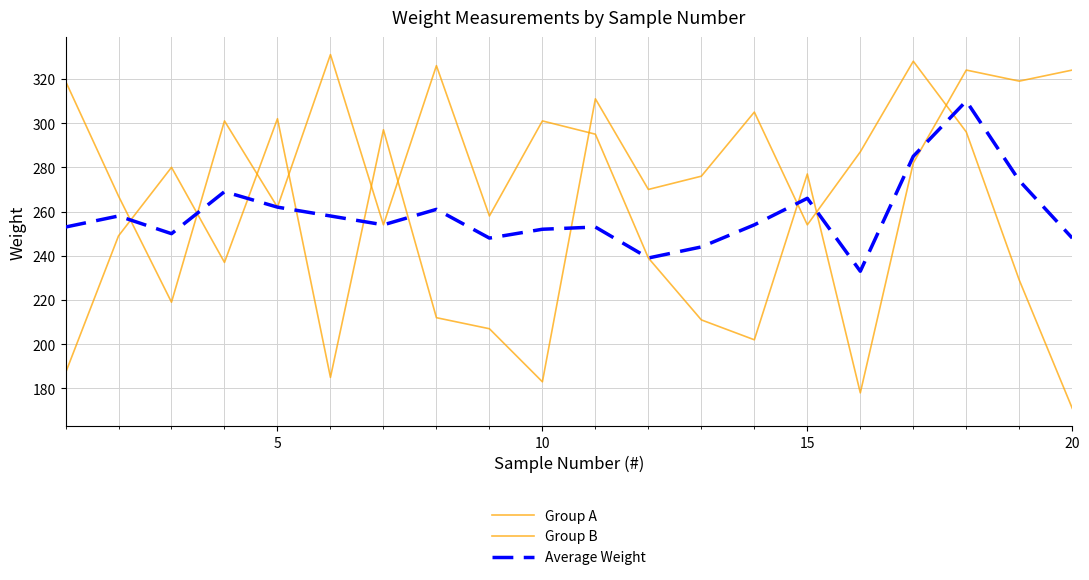

Where is the first local minimum for Group B?

15